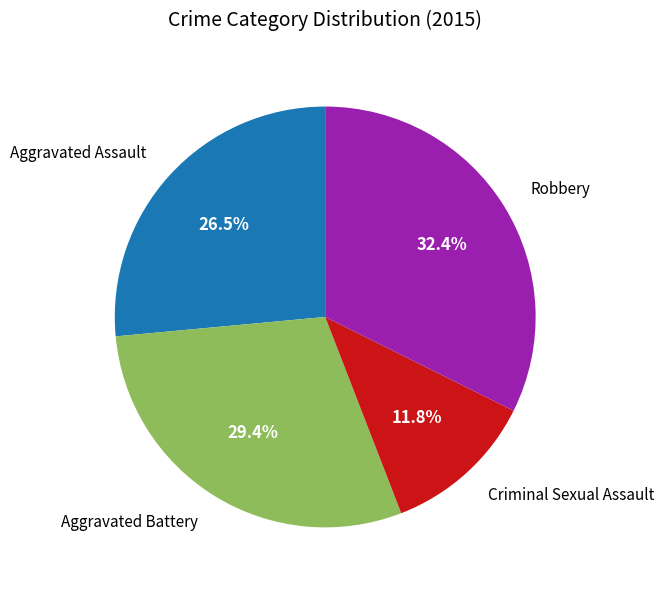

Rank the categories by value from highest to lowest.

Robbery, Aggravated Battery, Aggravated Assault, Criminal Sexual Assault